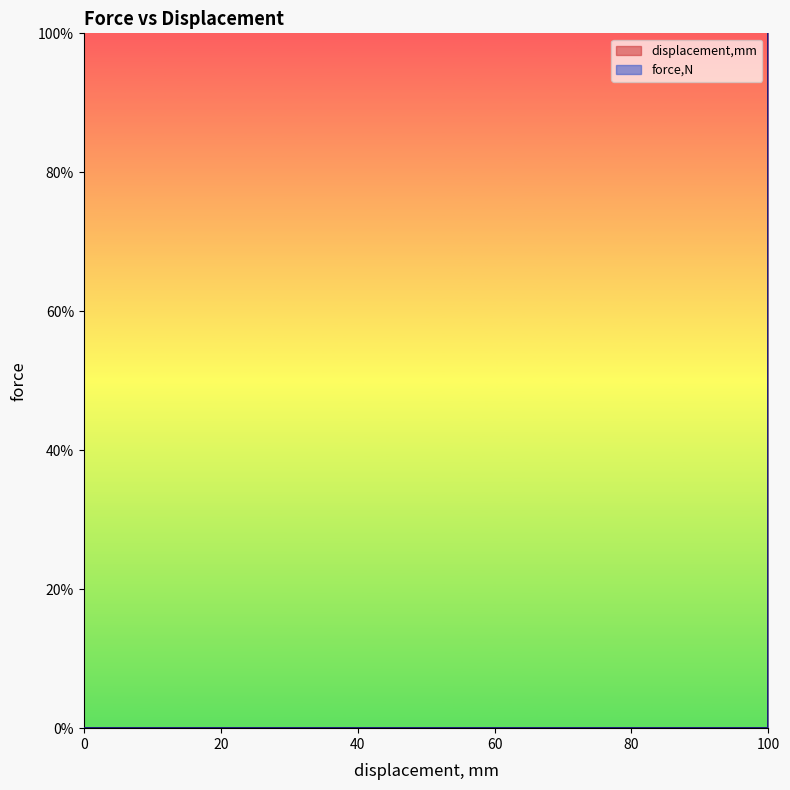

True or false: the data shows -69.0 at 14.

False